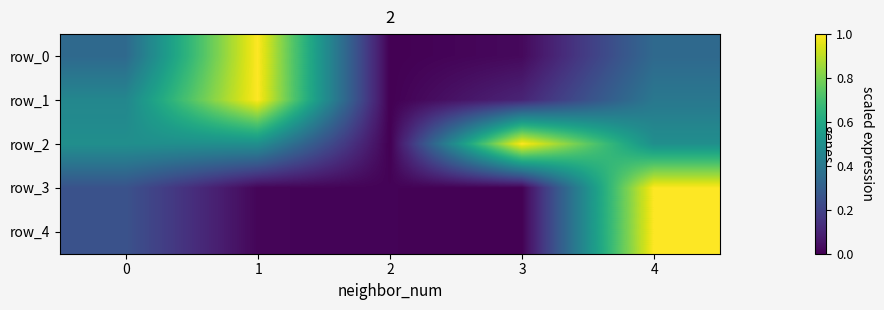

Reading left to right, extract all data points from this chart.

row_0: 0.3	1.0	0.0	0.0	0.3
row_1: 0.5	1.0	0.0	0.1	0.4
row_2: 0.5	0.5	0.0	1.0	0.5
row_3: 0.3	0.0	0.0	0.0	1.0
row_4: 0.3	0.0	0.0	0.0	1.0